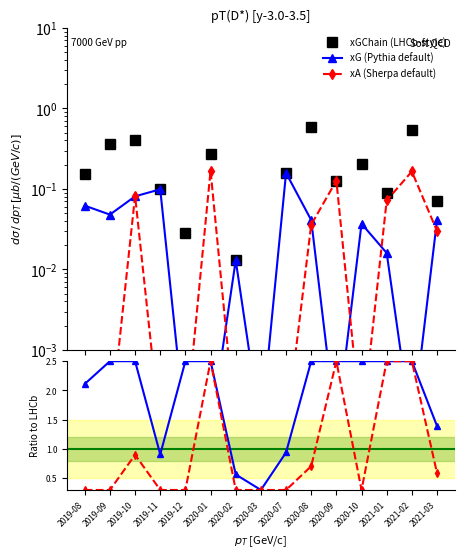

Is it true that xA (Sherpa default) equals 0.0 at 2020-03?

False